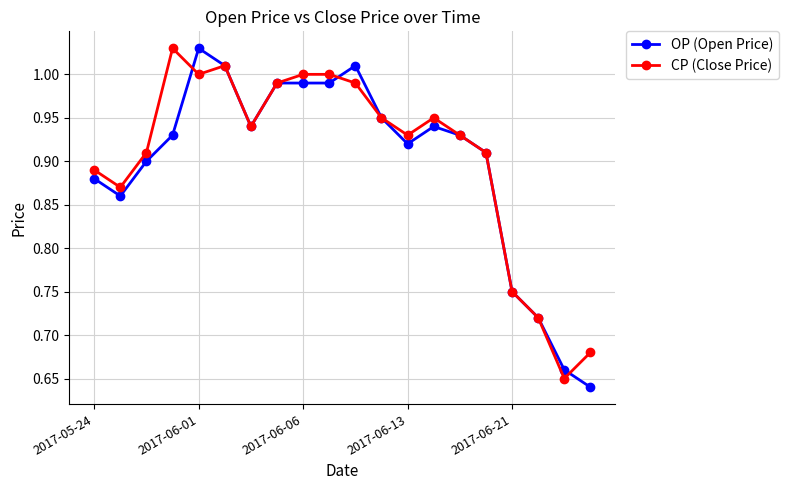

At how many categories does at least one series exceed 0?

20